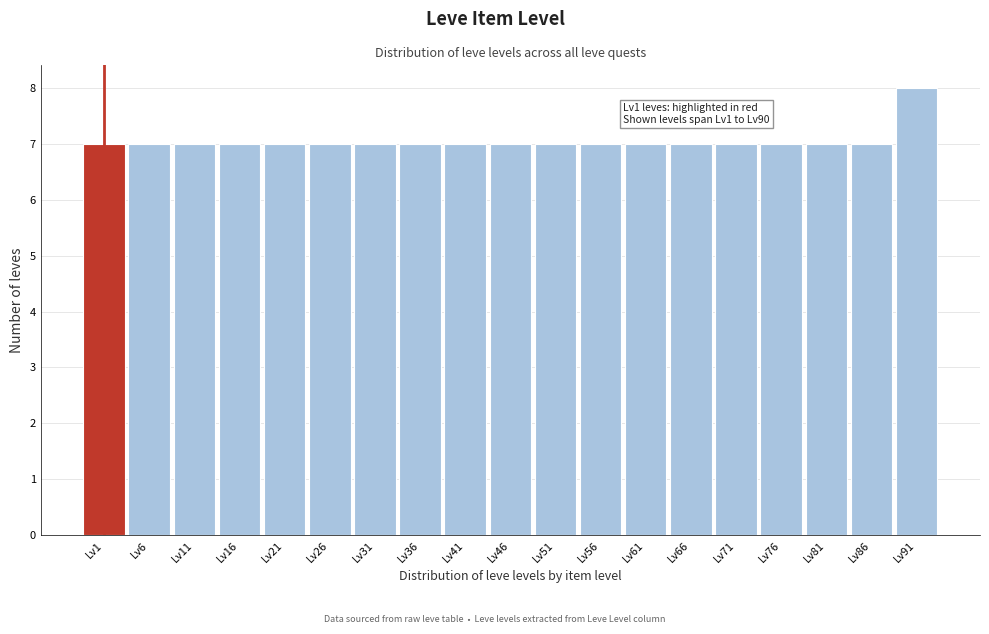

Reading left to right, extract all data points from this chart.

Lv1=7	Lv6=7	Lv11=7	Lv16=7	Lv21=7	Lv26=7	Lv31=7	Lv36=7	Lv41=7	Lv46=7	Lv51=7	Lv56=7	Lv61=7	Lv66=7	Lv71=7	Lv76=7	Lv81=7	Lv86=7	Lv91=8